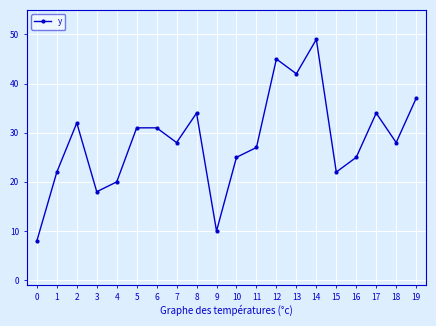

Reading left to right, extract all data points from this chart.

8	22	32	18	20	31	31	28	34	10	25	27	45	42	49	22	25	34	28	37